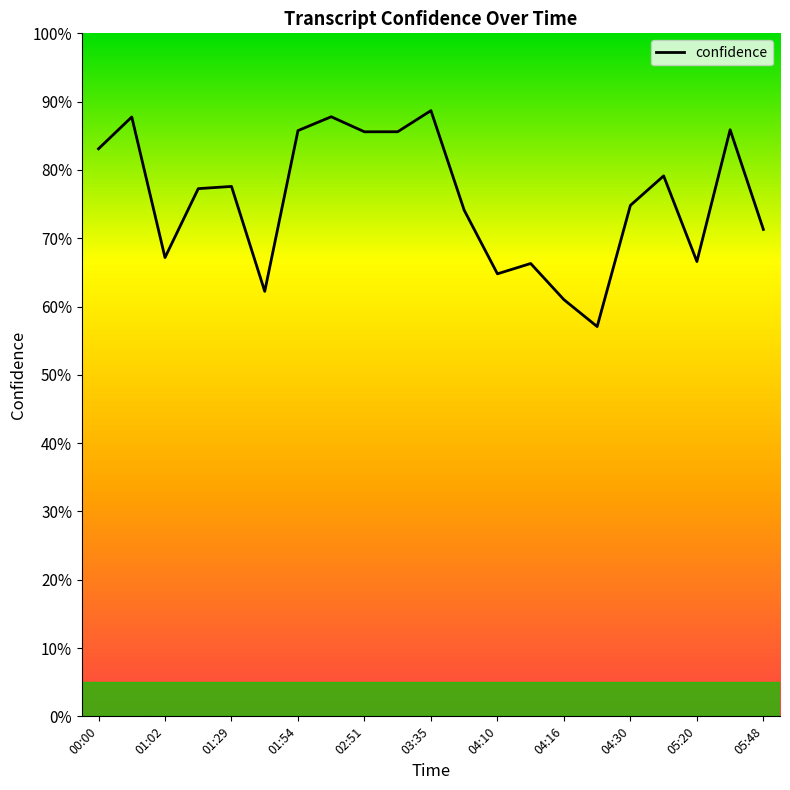

What is the greatest value displayed?

0.9